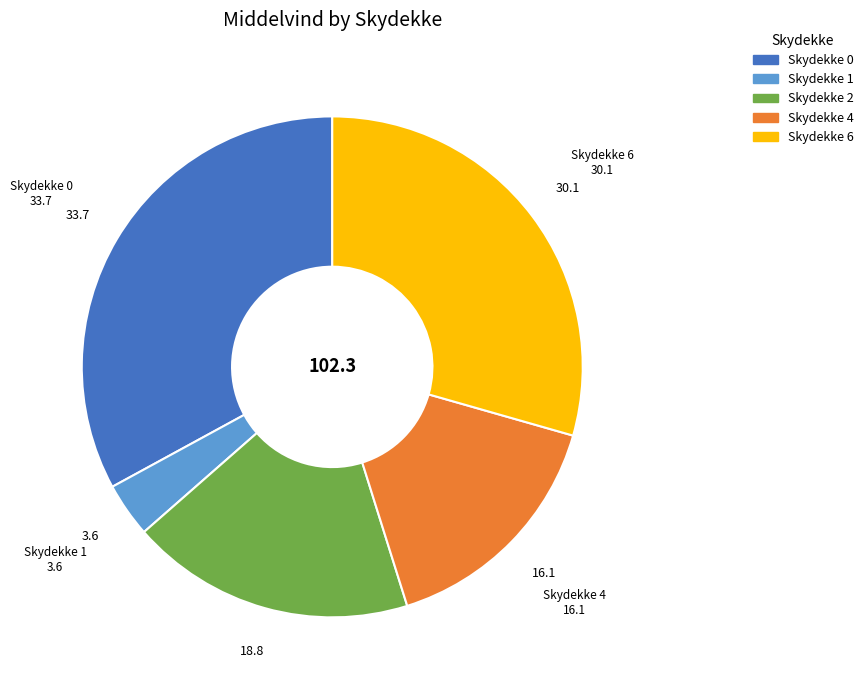

Does any single category account for the majority?

No